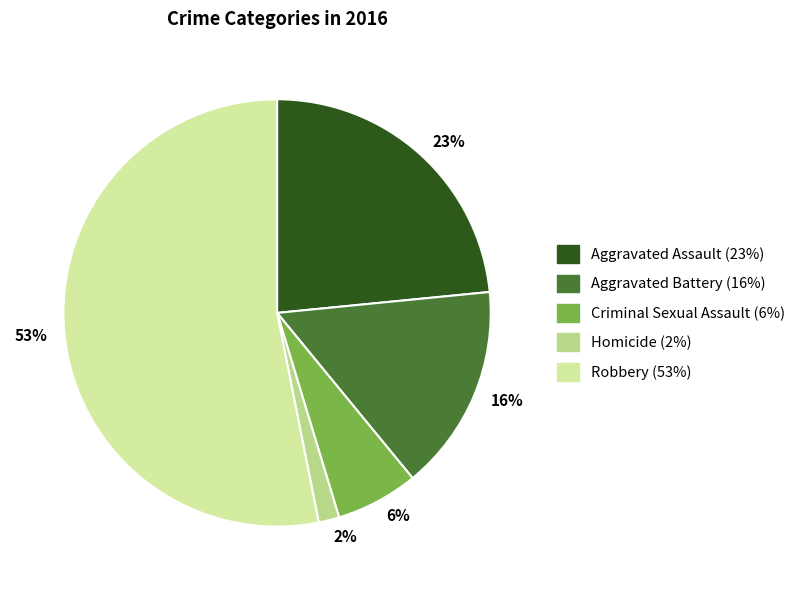

What percentage is the Homicide slice, to the nearest percent?

2%